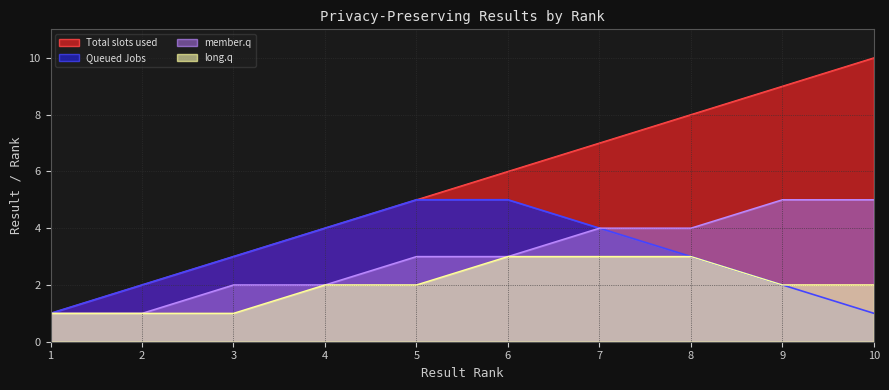

What is the sum of all member.q values?

30